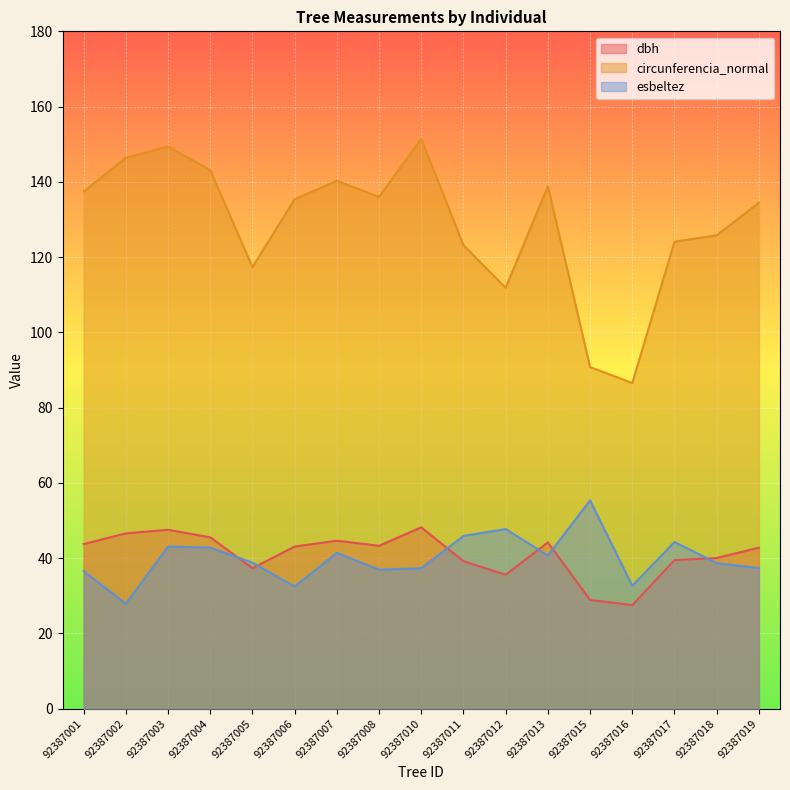

Reading left to right, what are all the values shown in this chart?

dbh: 92387001=43.8	92387002=46.6	92387003=47.5	92387004=45.5	92387005=37.4	92387006=43.1	92387007=44.6	92387008=43.3	92387010=48.2	92387011=39.2	92387012=35.6	92387013=44.2	92387015=28.9	92387016=27.6	92387017=39.5	92387018=40.0	92387019=42.8
circunferencia_normal: 92387001=137.4	92387002=146.4	92387003=149.4	92387004=143.1	92387005=117.3	92387006=135.4	92387007=140.3	92387008=136.0	92387010=151.4	92387011=123.2	92387012=111.8	92387013=138.9	92387015=90.8	92387016=86.5	92387017=124.1	92387018=125.8	92387019=134.5
esbeltez: 92387001=36.6	92387002=27.9	92387003=43.1	92387004=42.8	92387005=38.8	92387006=32.5	92387007=41.4	92387008=37.0	92387010=37.3	92387011=45.9	92387012=47.8	92387013=40.7	92387015=55.4	92387016=32.7	92387017=44.3	92387018=38.7	92387019=37.4